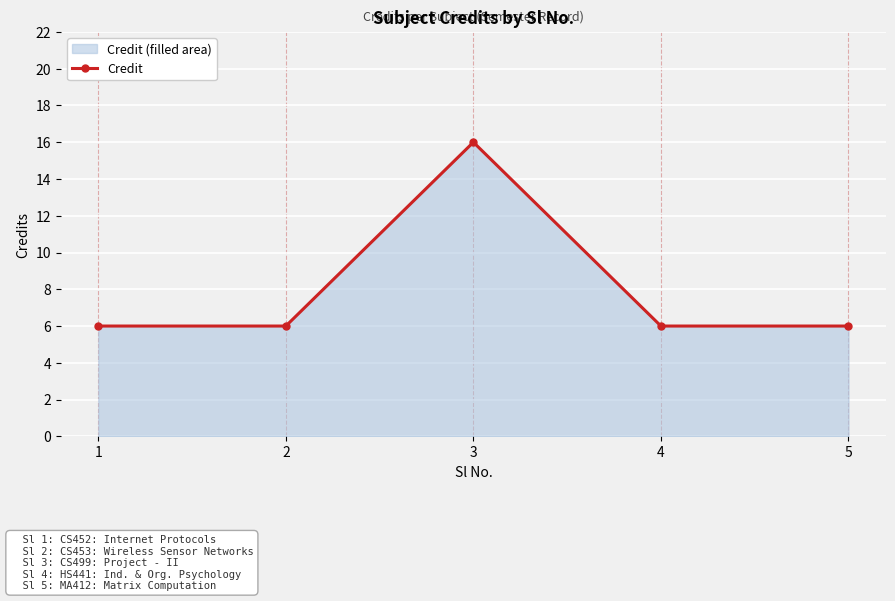

Count the number of values greater than 6.

1